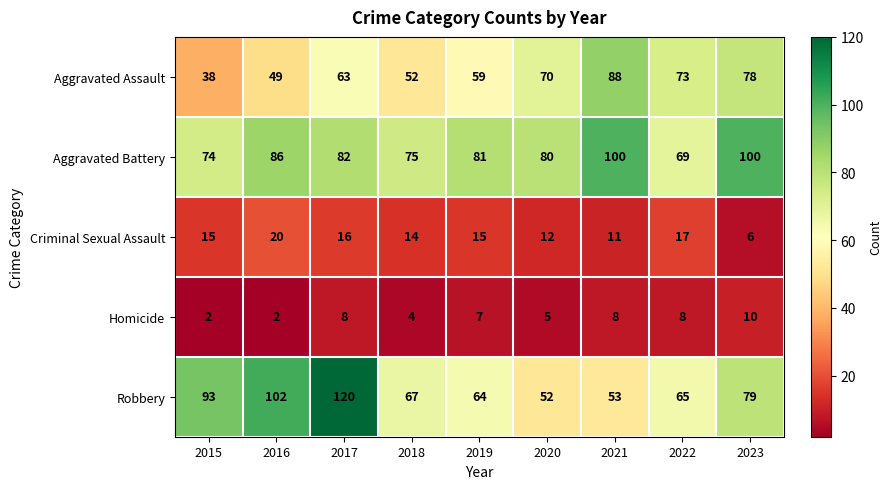

What is the difference between the second highest and second lowest values in the Aggravated Battery series?

26